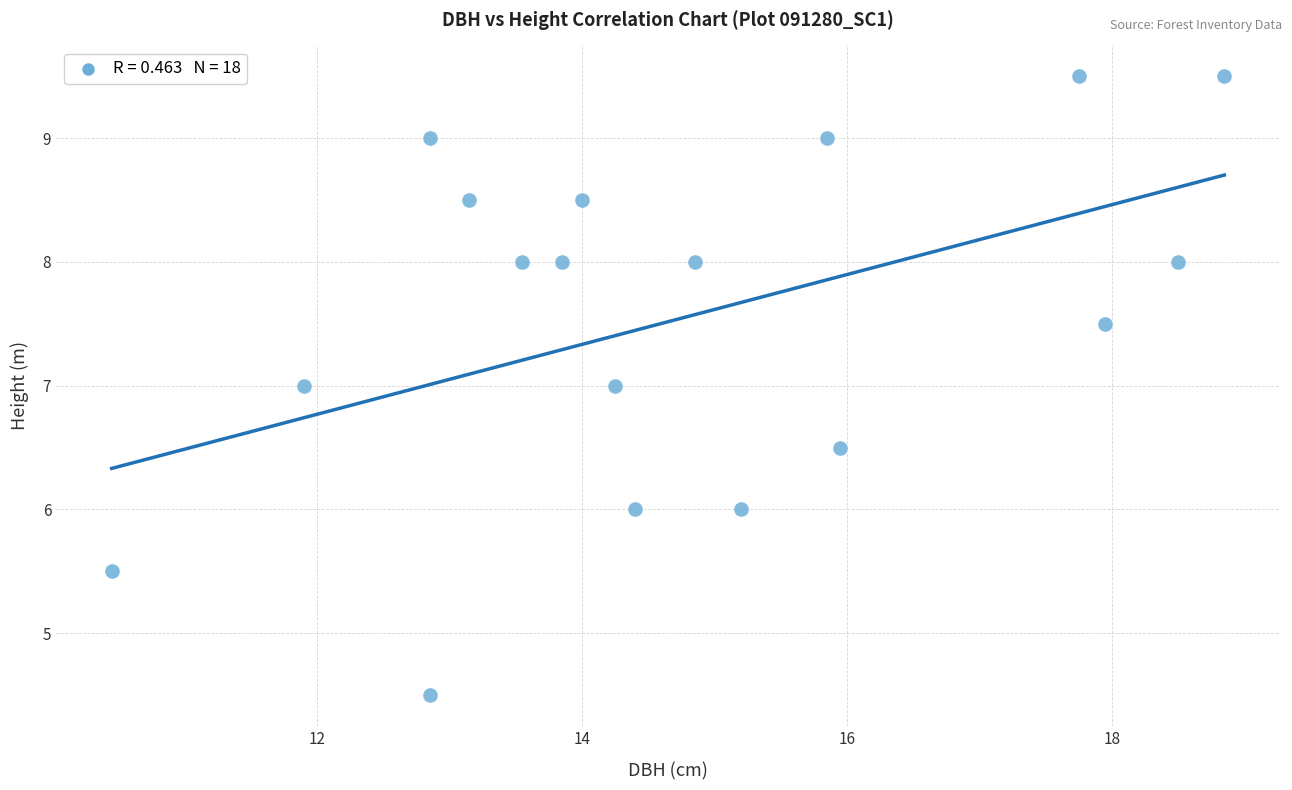

What is the range of Y values (max minus min)?

5.0